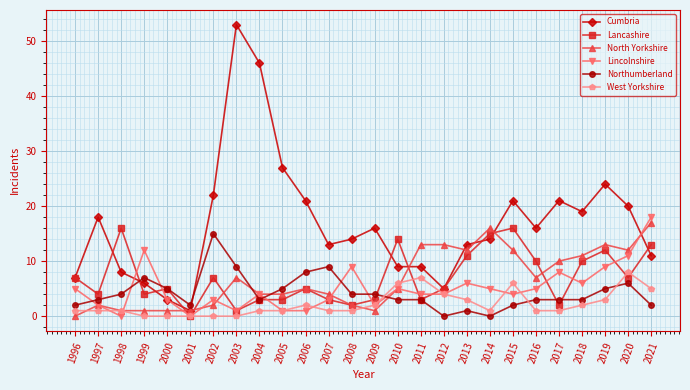

Rank the series by their maximum value, from highest to lowest.

Cumbria, Lincolnshire, North Yorkshire, Lancashire, Northumberland, West Yorkshire